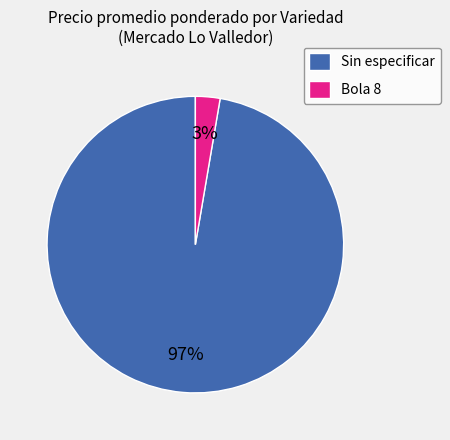

Combined, do Sin especificar and Bola 8 account for over 50%?

Yes